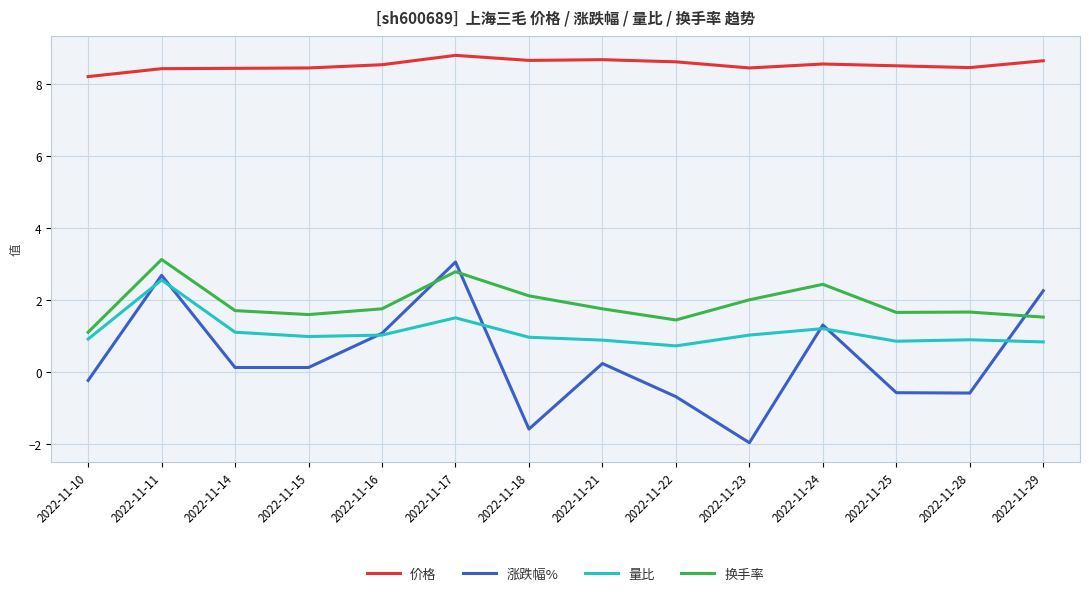

What is the spread (max minus min) of values at 2022-11-11?

5.9